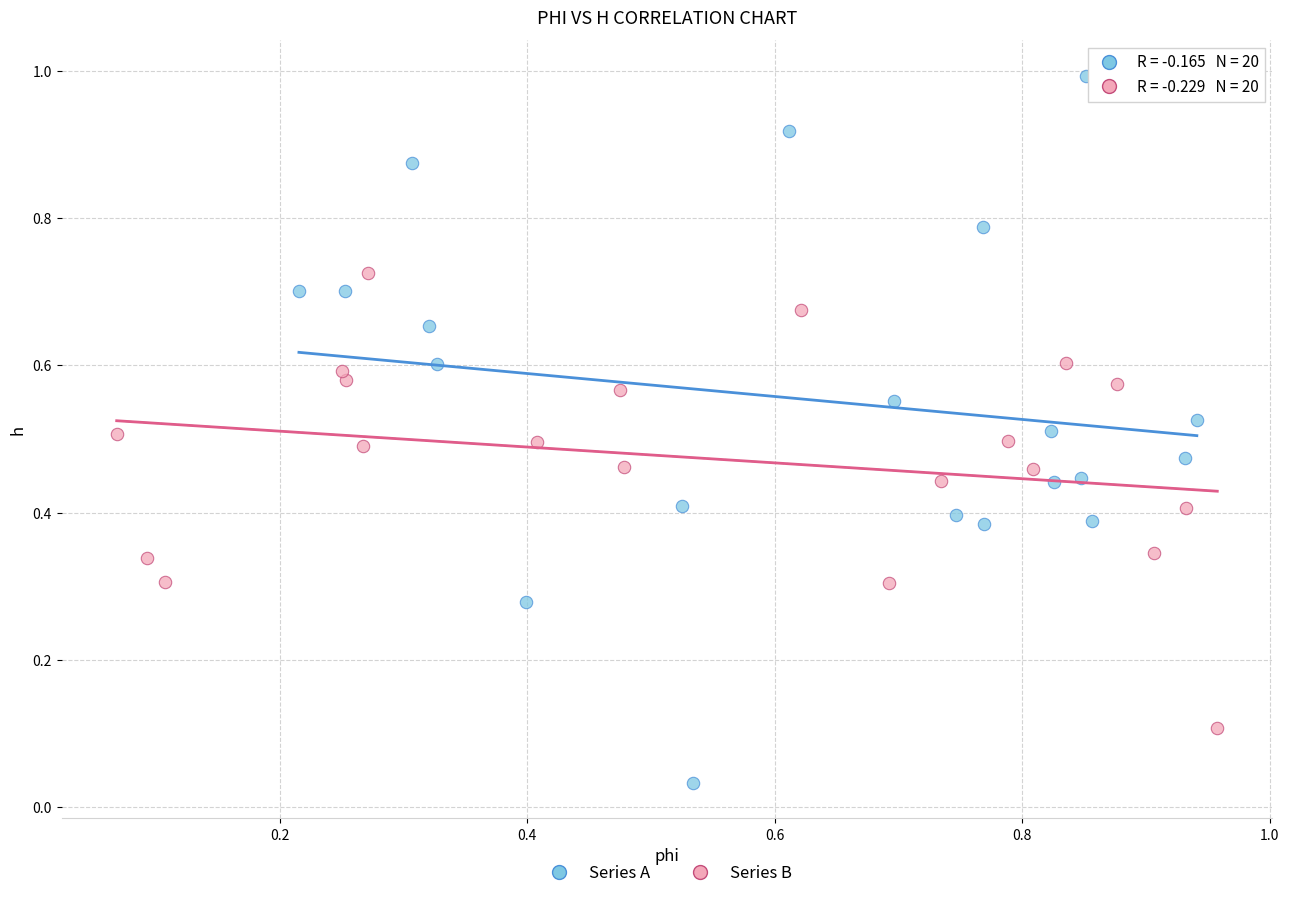

Which series reaches the maximum Y coordinate?

Series A